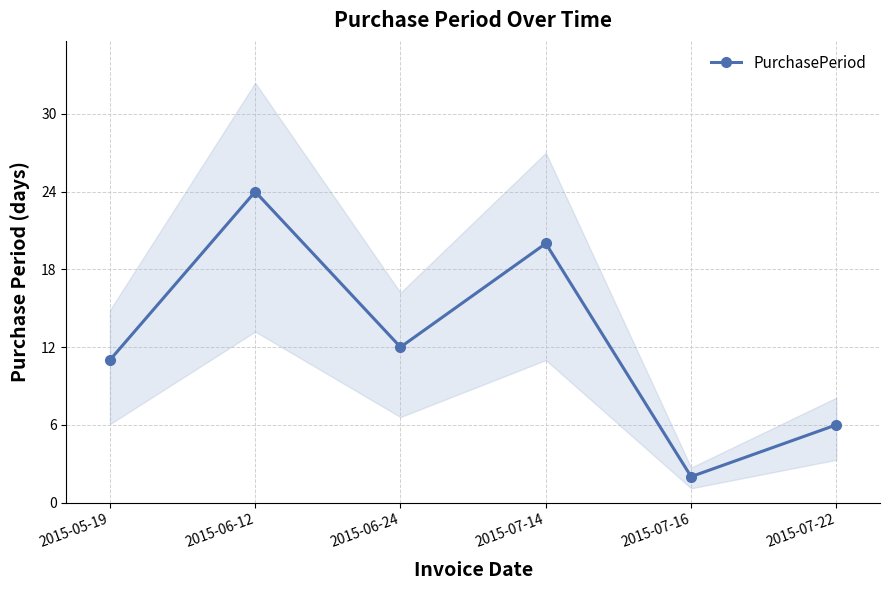

Rank the categories by value from highest to lowest.

2015-06-12, 2015-07-14, 2015-06-24, 2015-05-19, 2015-07-22, 2015-07-16